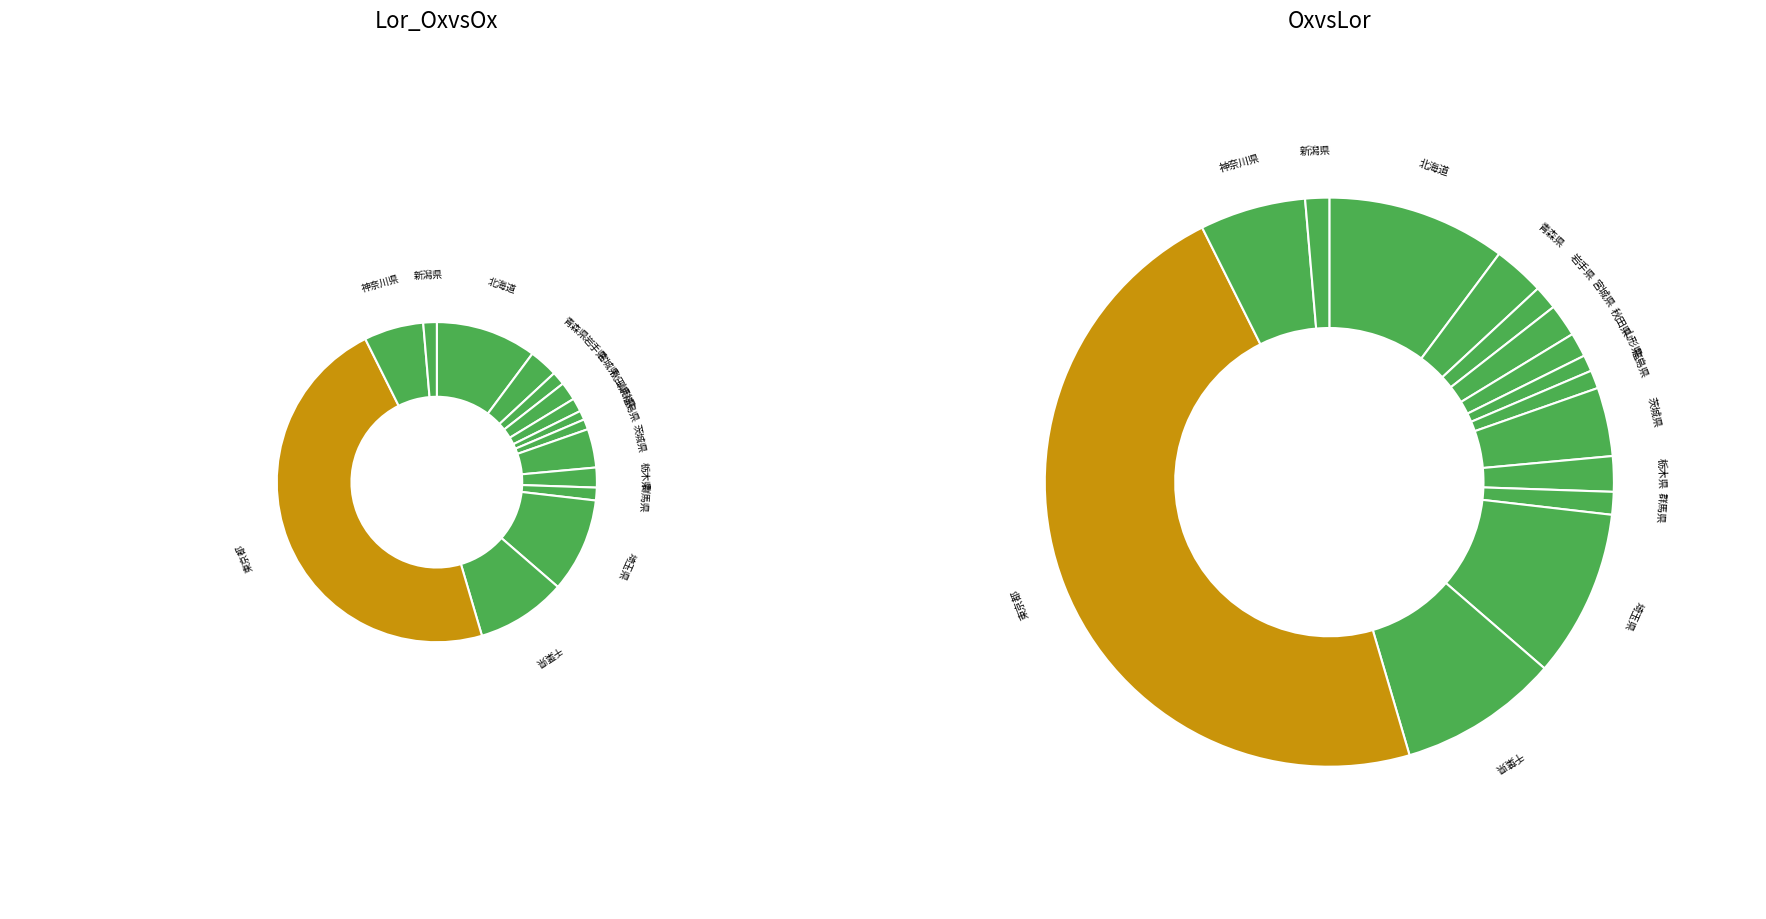

Rank the categories by value from highest to lowest.

東京都, 北海道, 埼玉県, 千葉県, 神奈川県, 茨城県, 青森県, 栃木県, 宮城県, 秋田県, 新潟県, 岩手県, 群馬県, 福島県, 山形県